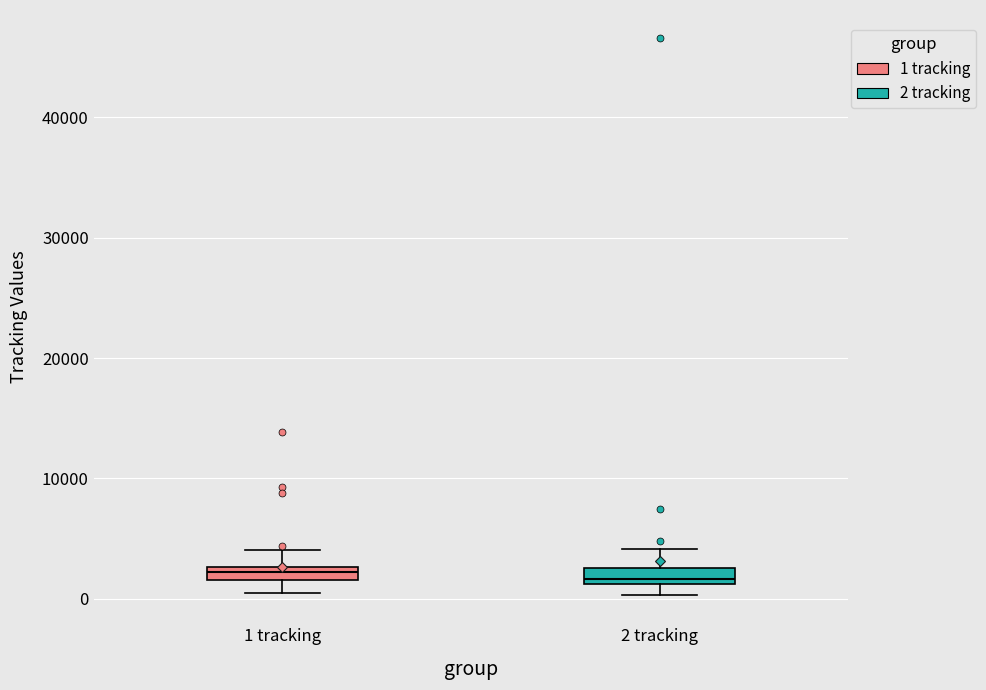

Where does the upper whisker of the box for 1 tracking end on the y-axis? The values are not printed on the chart, so give them approximately, as read against the axis.

4000